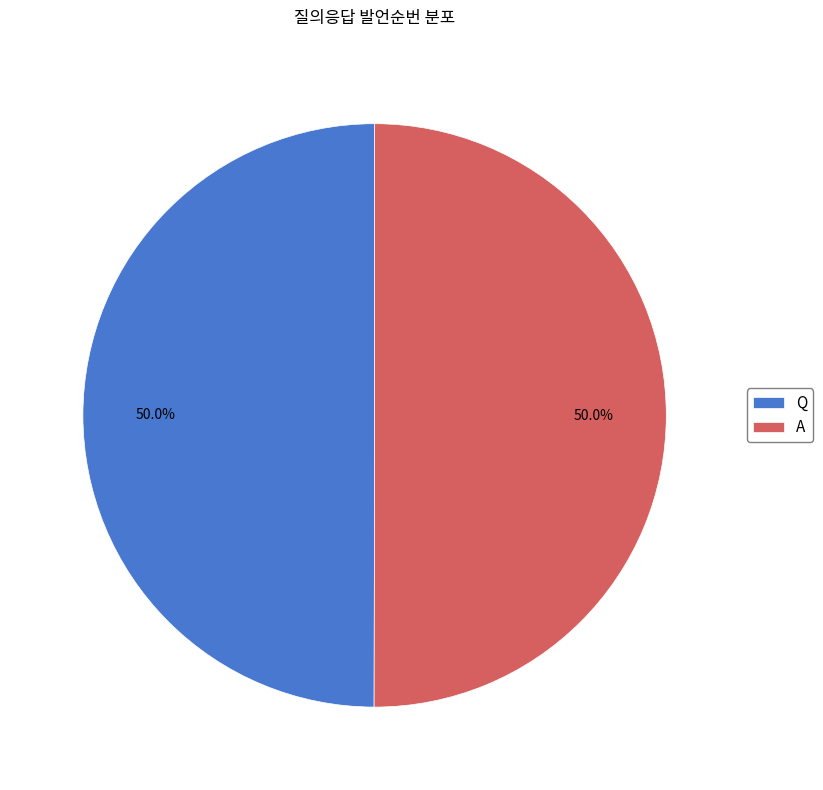

What portion of the pie excludes A?

50.0%